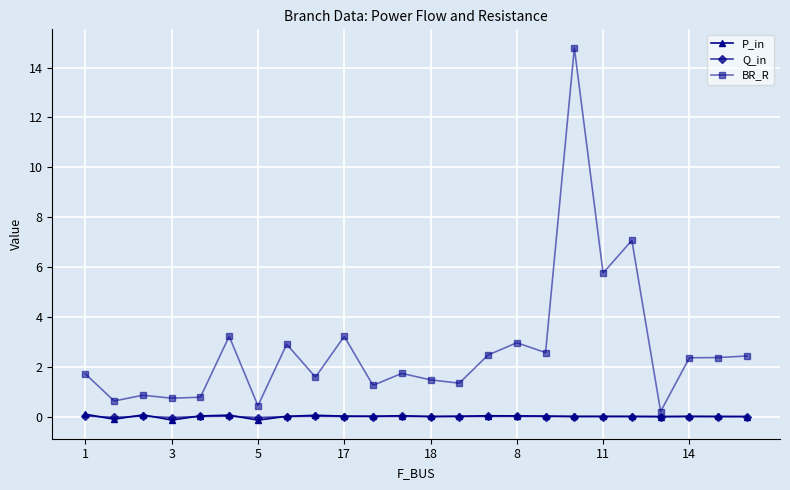

What is the value of the BR_R point at the 8th from the left?

2.9